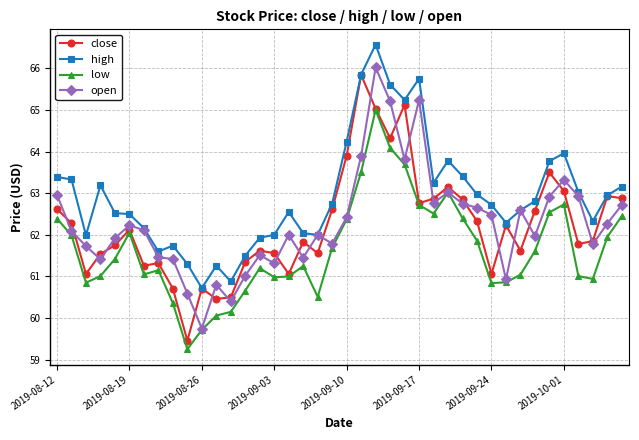

What is the value of the open point at the 37th from the left?

62.9